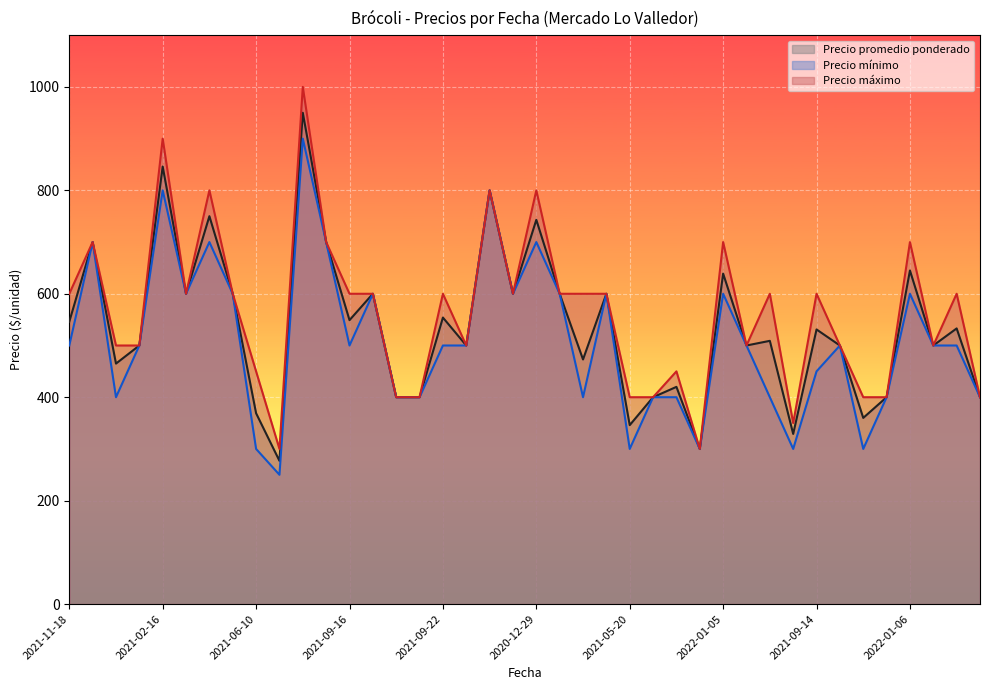

Which series has the largest range (max minus min)?

Precio máximo